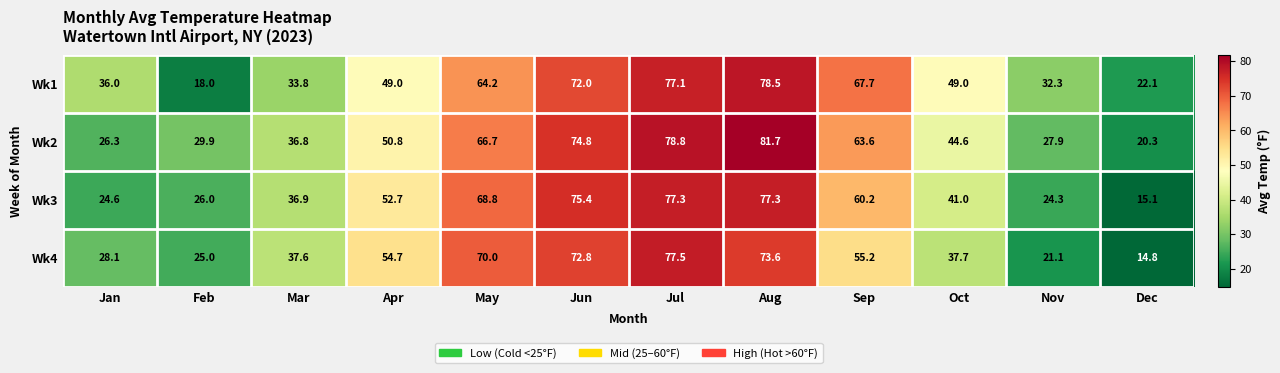

Which label corresponds to the smallest value in the chart?

Dec